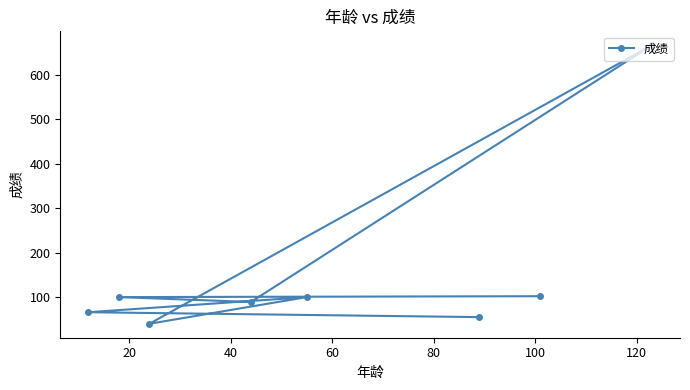

What is the sum of all values?

1218